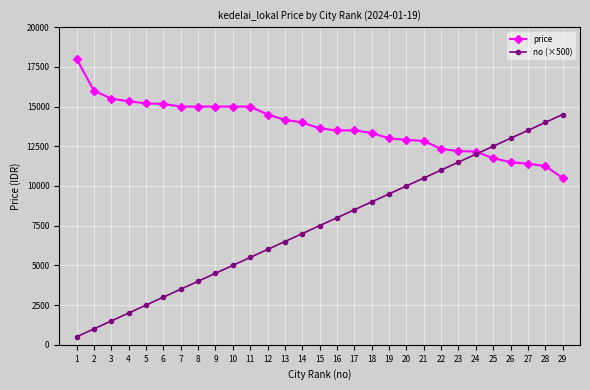

How many categories are shown in the chart?

29